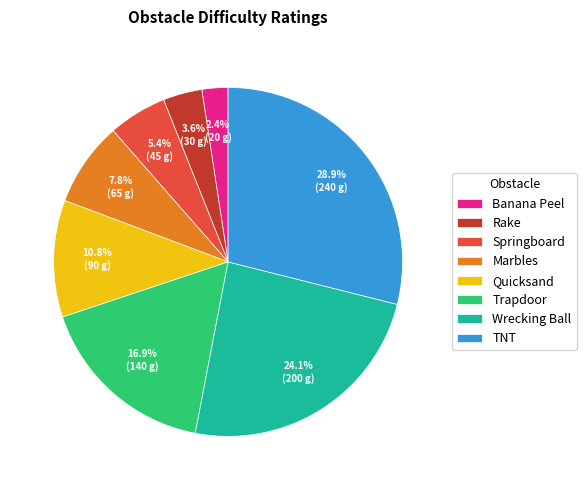

Between Banana Peel and Marbles, which is larger?

Marbles